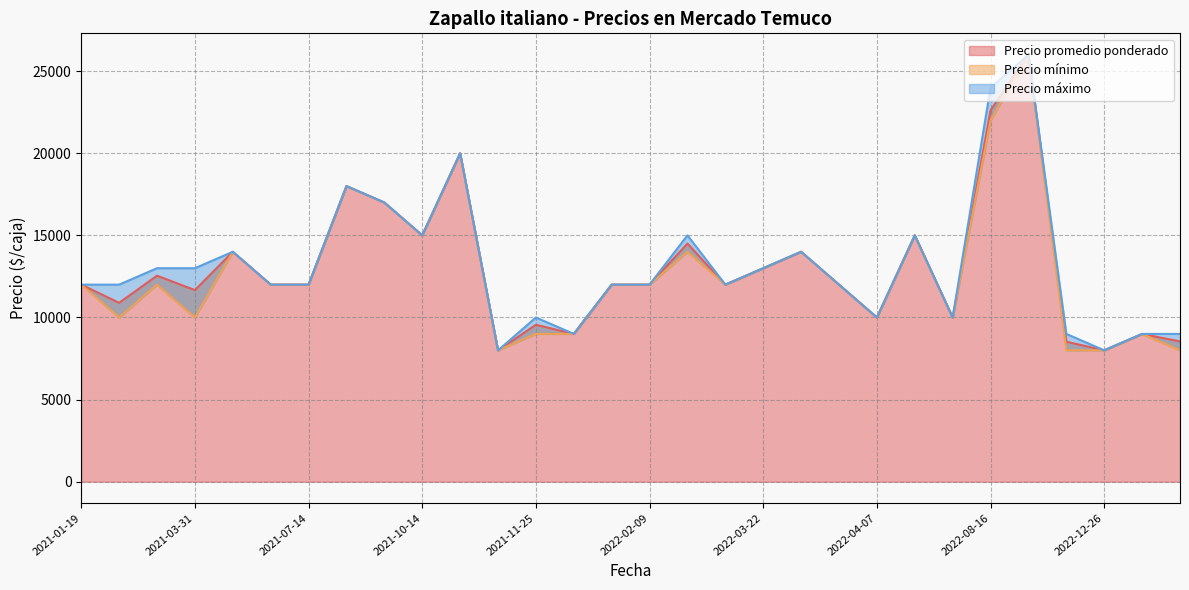

How many data points in Precio mínimo are above 12000?

11